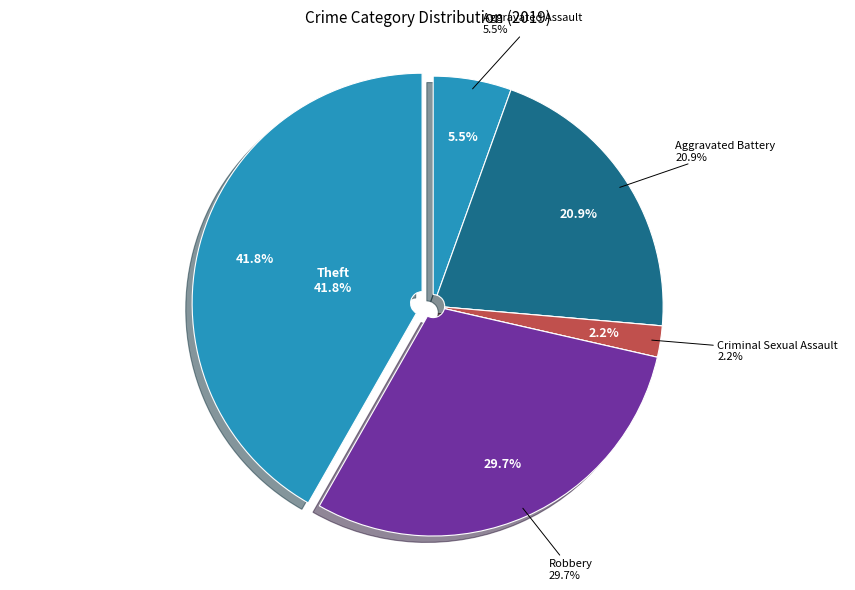

True or false: Robbery accounts for 37% of the total.

False